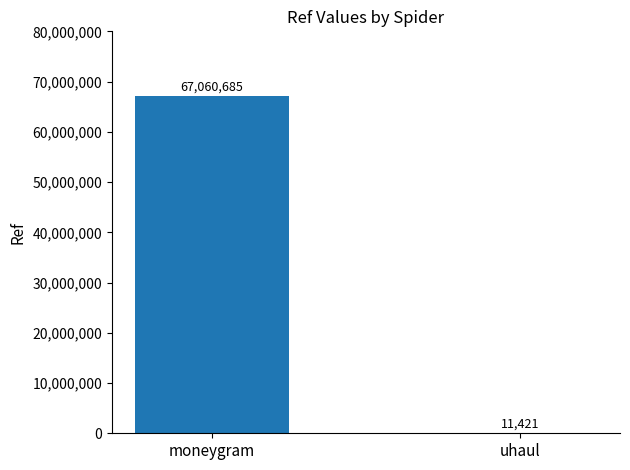

What is the maximum value shown in the chart?

67060685